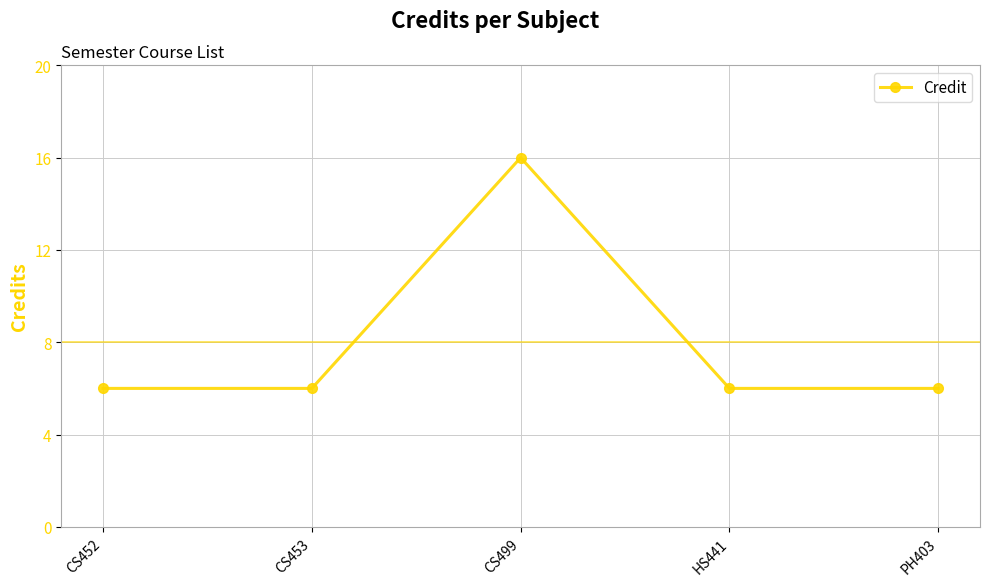

What is the label of the 2nd point from the left?

CS453